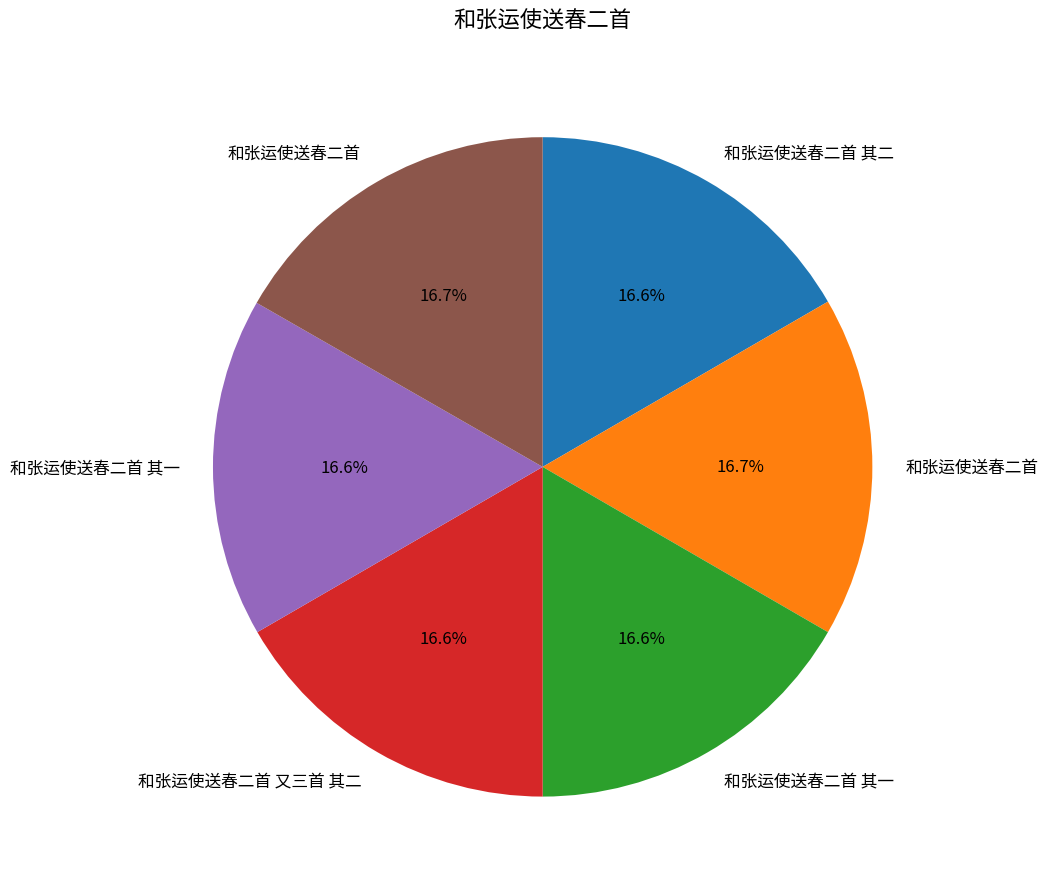

Is there a majority slice in this chart?

No